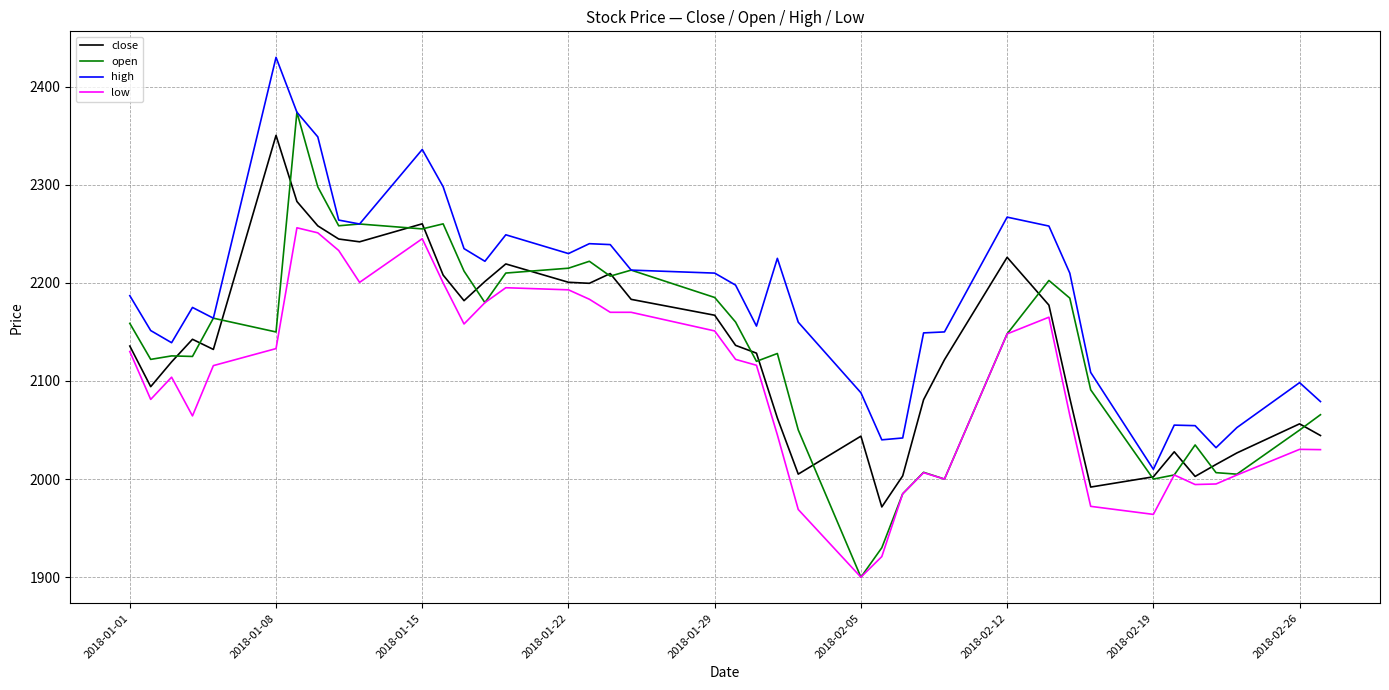

Which series has the largest total across all categories?

high